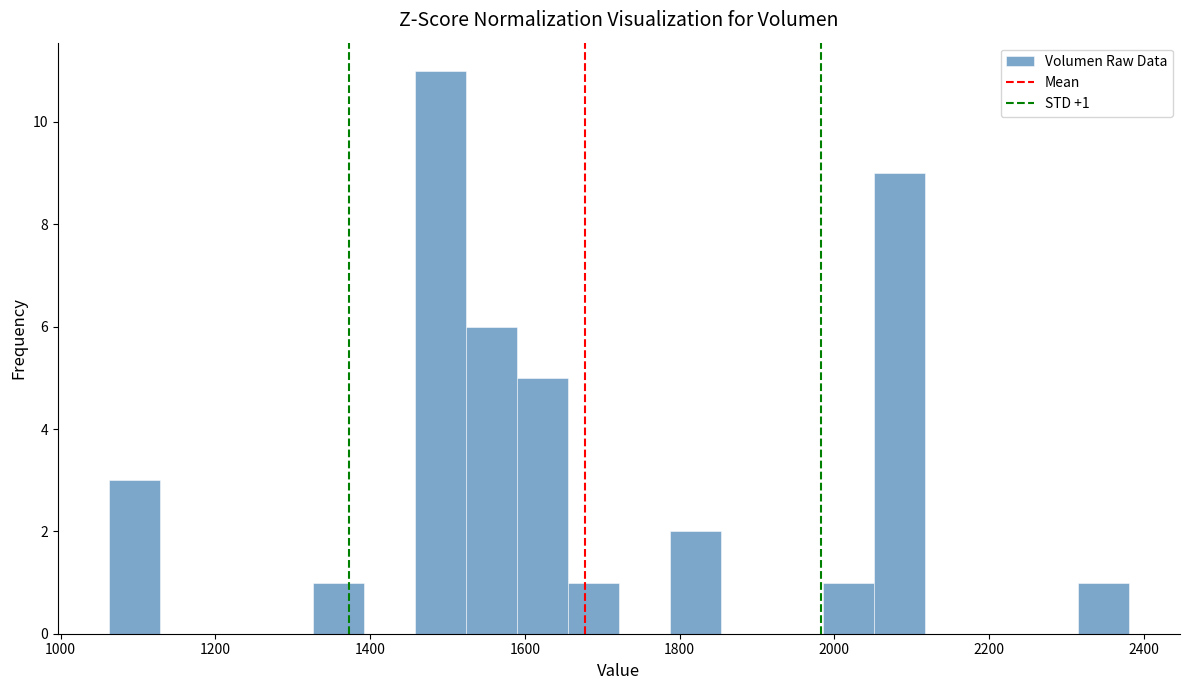

Read against the x-axis, roughly where is the centre of the tallest bar?

1500